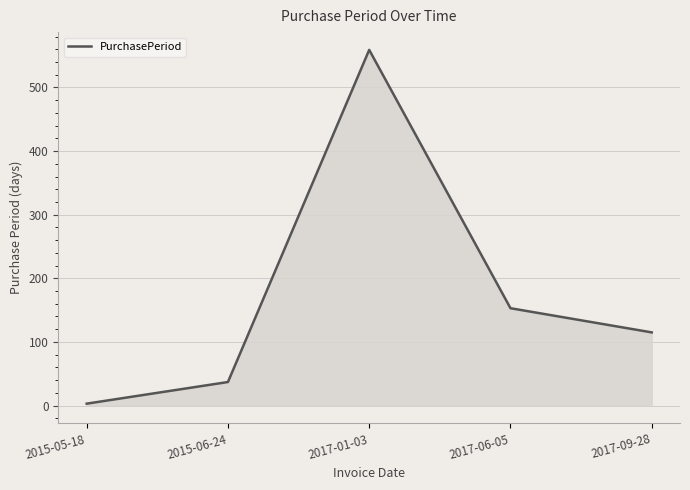

Rank the categories by value from highest to lowest.

2017-01-03, 2017-06-05, 2017-09-28, 2015-06-24, 2015-05-18